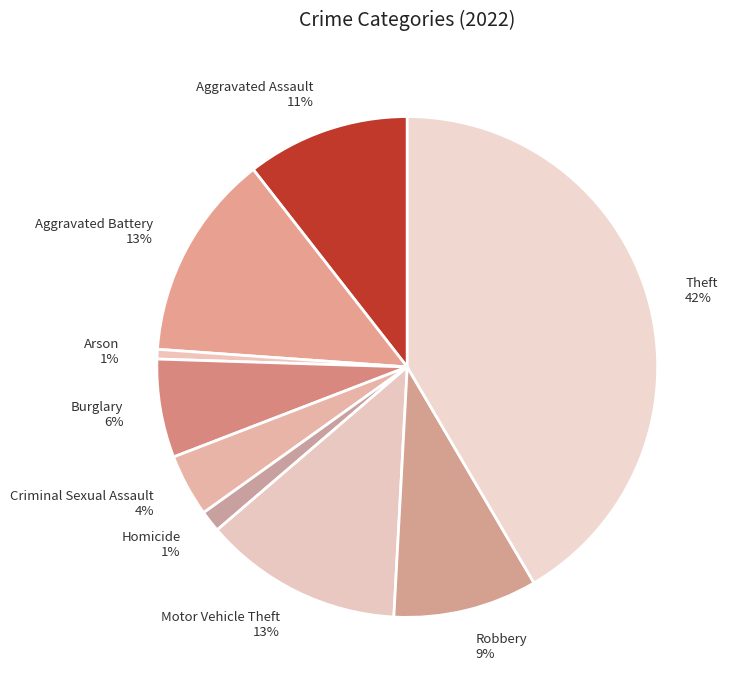

Which slice is the largest?

Theft